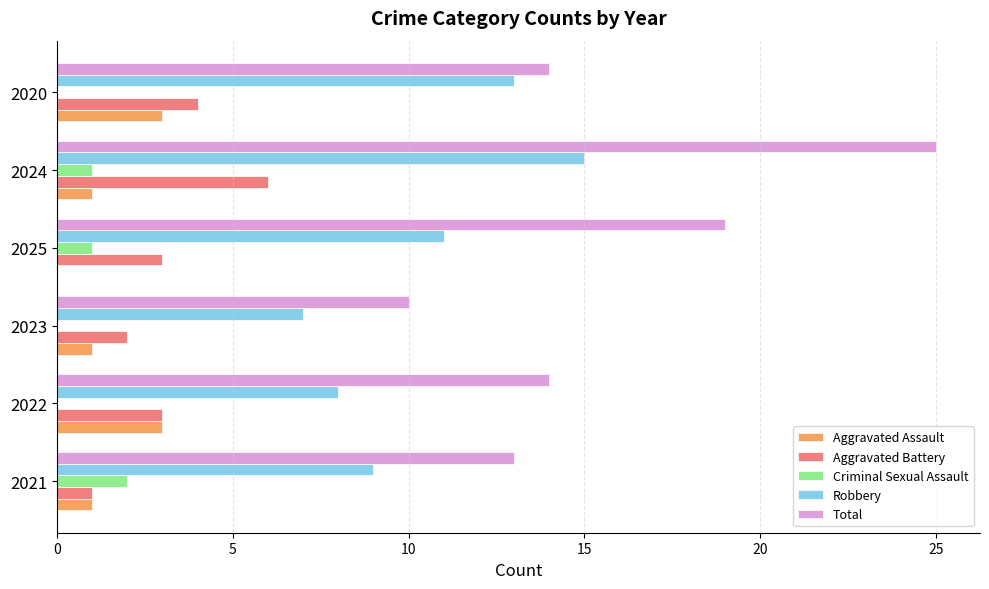

How many Aggravated Assault values are between 1 and 3?

5